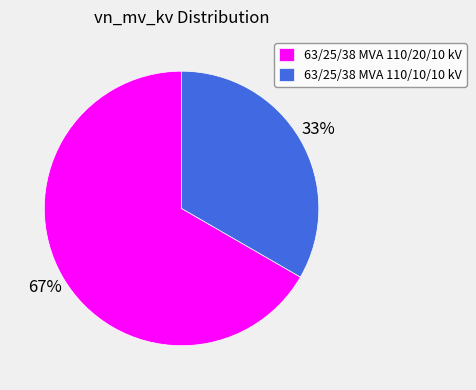

Combined, do 63/25/38 MVA 110/10/10 kV and 63/25/38 MVA 110/20/10 kV account for over 50%?

Yes